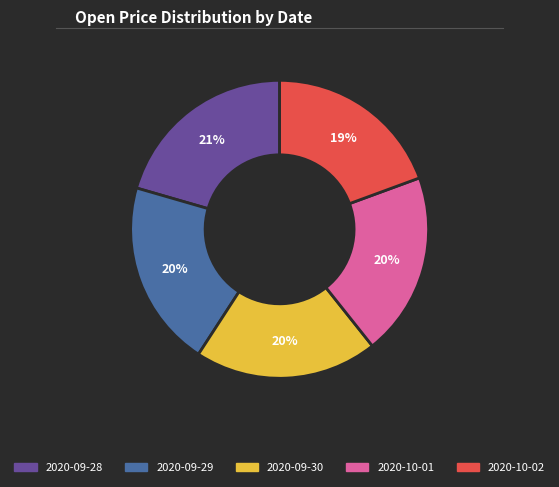

Which has a higher value, 2020-09-29 or 2020-10-02?

2020-09-29